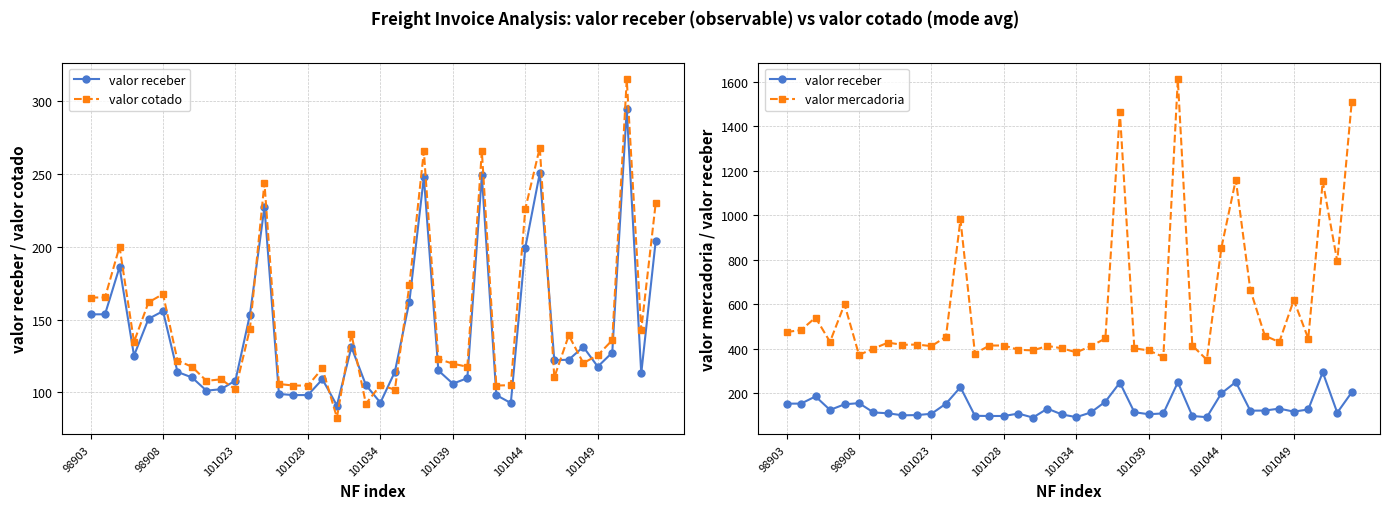

Reading right to left, transcribe all the data shown in this chart.

valor receber: 204.3	112.9	294.6	127.3	117.6	131.2	122.4	122.0	250.7	199.4	92.6	98.1	249.1	109.7	105.9	115.0	248.0	162.3	114.1	92.9	105.0	131.1	90.9	109.0	98.1	98.1	98.8	227.3	153.4	108.1	102.1	101.1	110.2	114.0	155.8	150.5	125.2	186.1	153.6	153.6
valor cotado: 230.2	143.0	315.0	135.8	125.5	120.1	139.1	110.3	268.2	226.1	104.9	104.7	265.9	117.5	119.7	122.9	265.8	173.5	101.8	104.9	92.2	140.1	82.6	116.5	104.7	104.7	105.7	244.1	143.8	102.0	109.0	107.9	117.5	121.8	167.5	161.8	134.7	200.1	165.2	165.1
valor mercadoria: 1509.1	792.9	1151.8	445.7	618.4	430.0	458.9	665.2	1159.1	851.6	350.4	414.6	1609.4	363.0	392.4	401.8	1462.5	446.2	411.8	383.8	402.1	412.8	392.5	395.4	414.6	414.6	378.4	980.5	453.7	411.9	418.9	417.8	427.4	400.8	372.2	599.9	431.1	539.9	483.9	475.1